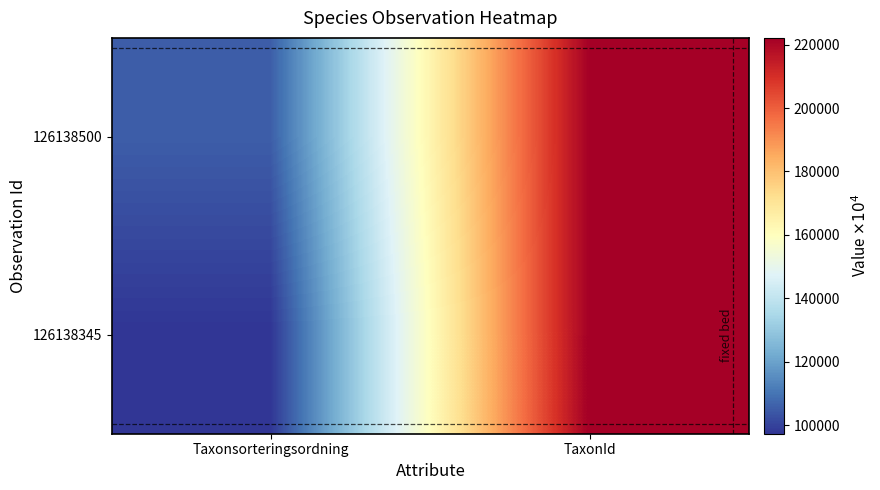

How many data points does each series have?

2